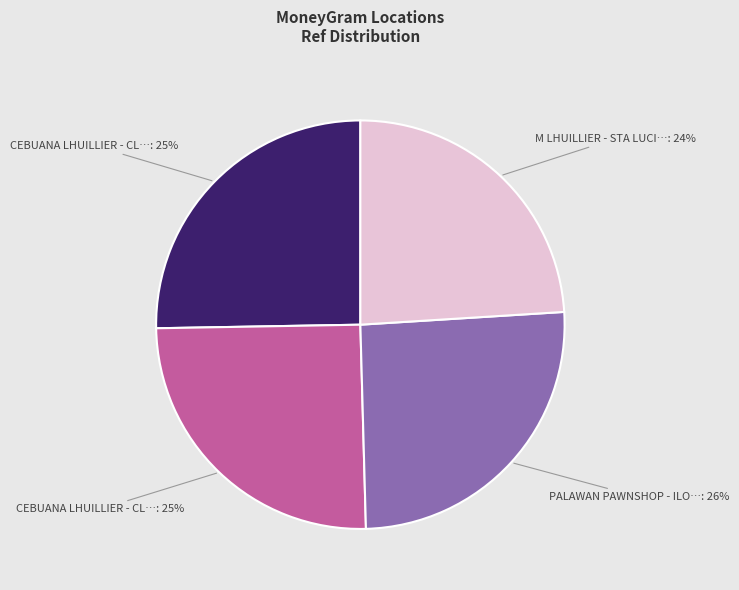

Does any single category account for the majority?

No